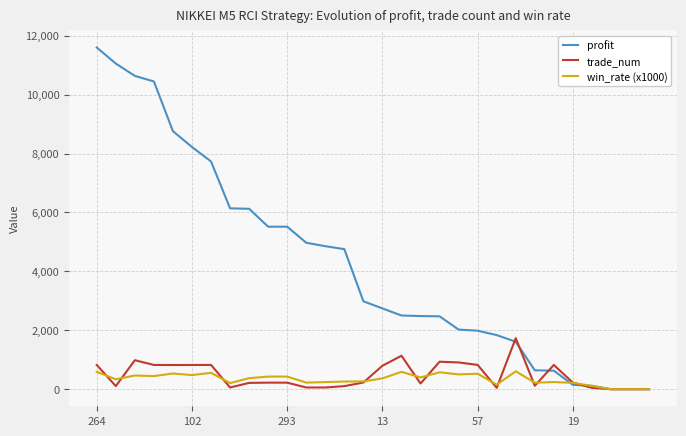

What is the highest value of the trade_num series?

1732